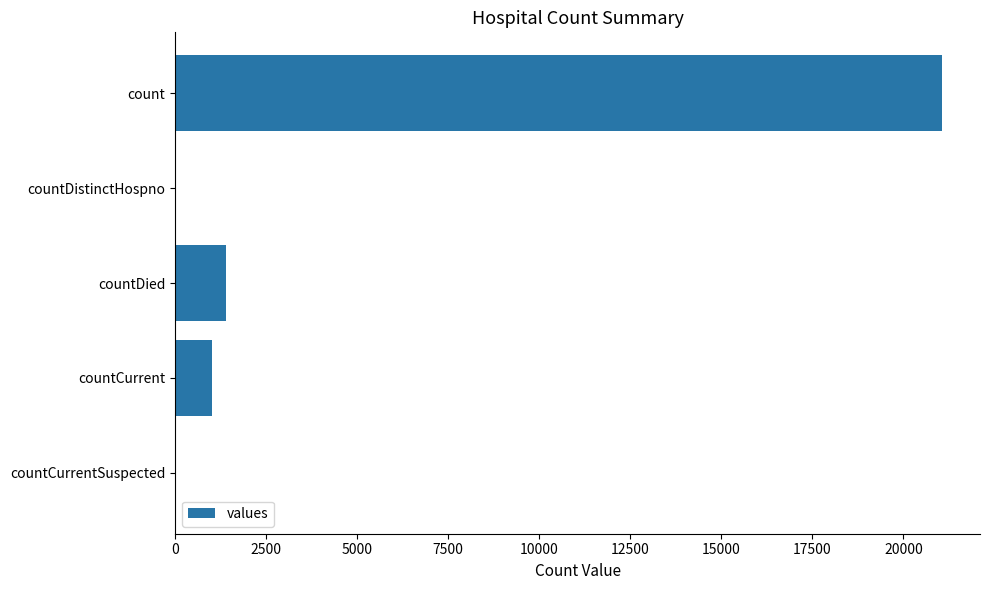

Reading top to bottom, what are all the values shown in this chart?

count=21050	countDistinctHospno=0	countDied=1405	countCurrent=1006	countCurrentSuspected=0